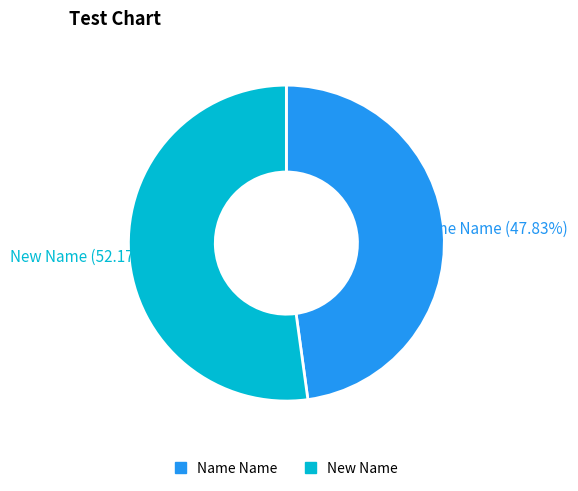

Which has a higher value, New Name or Name Name?

New Name